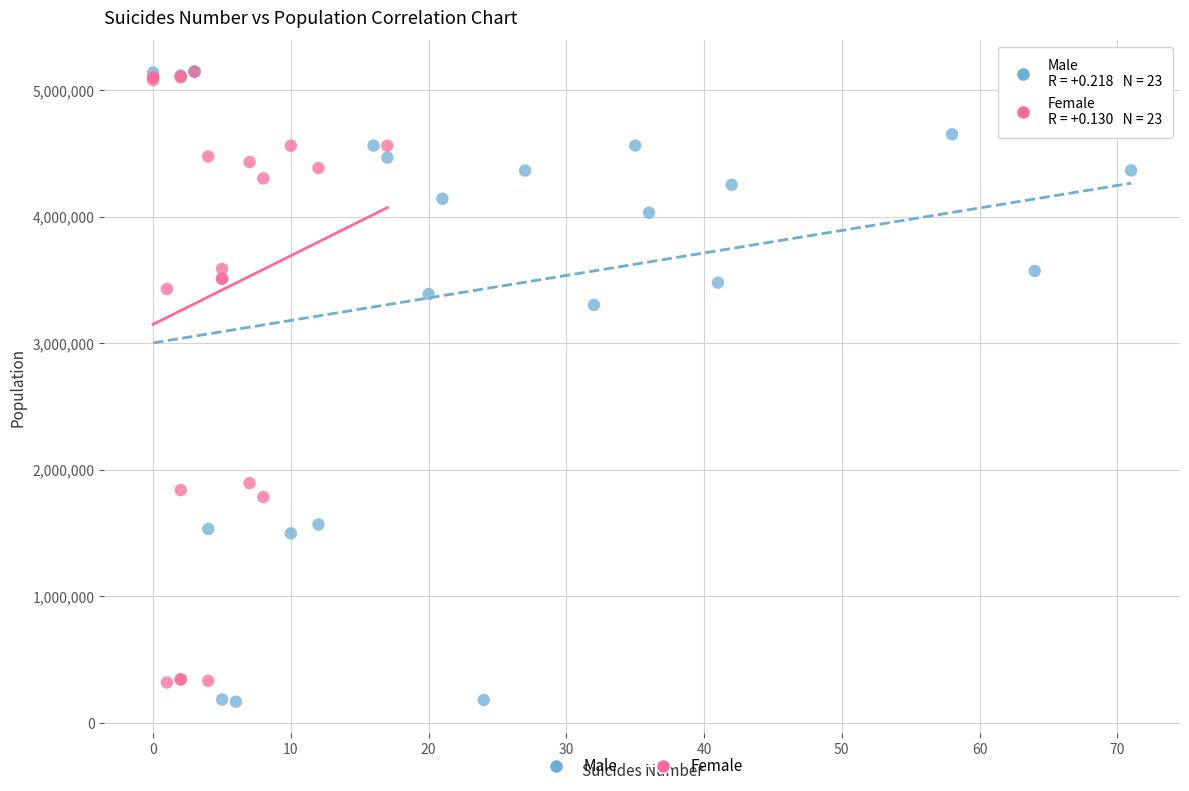

Which series contains the lowest Y value?

Male